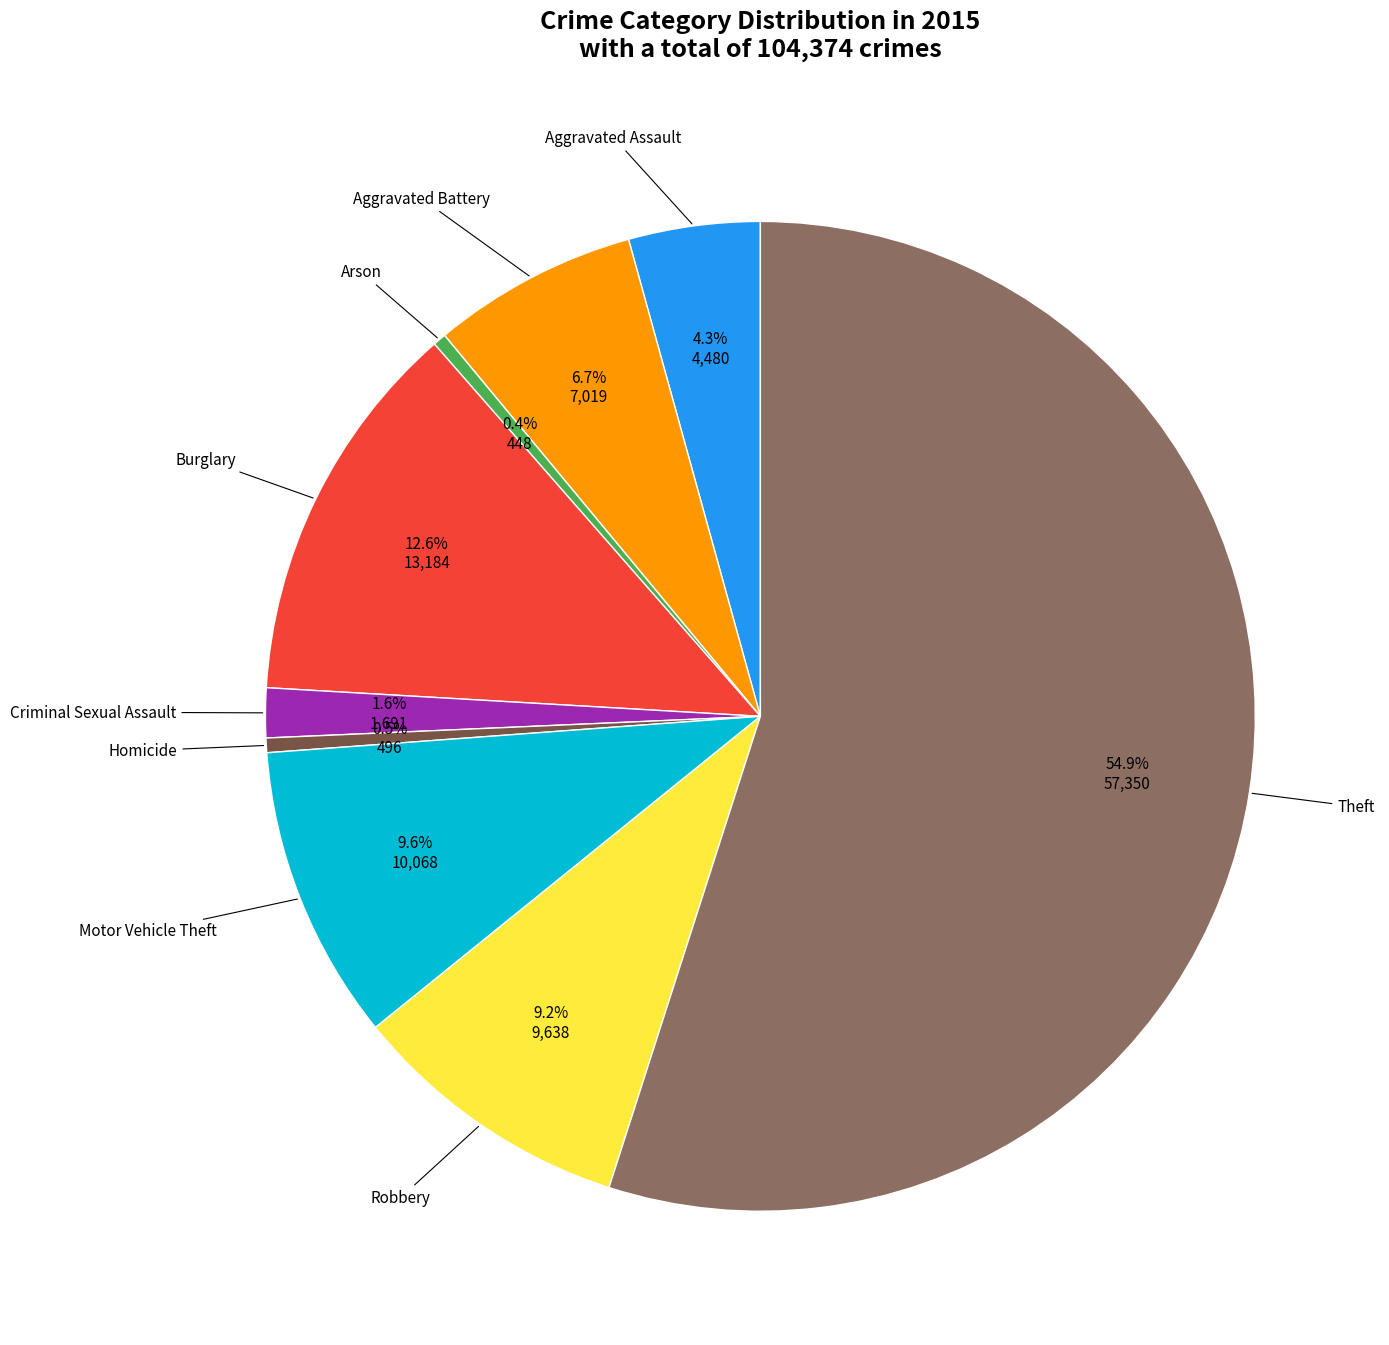

How many segments does this pie chart have?

9